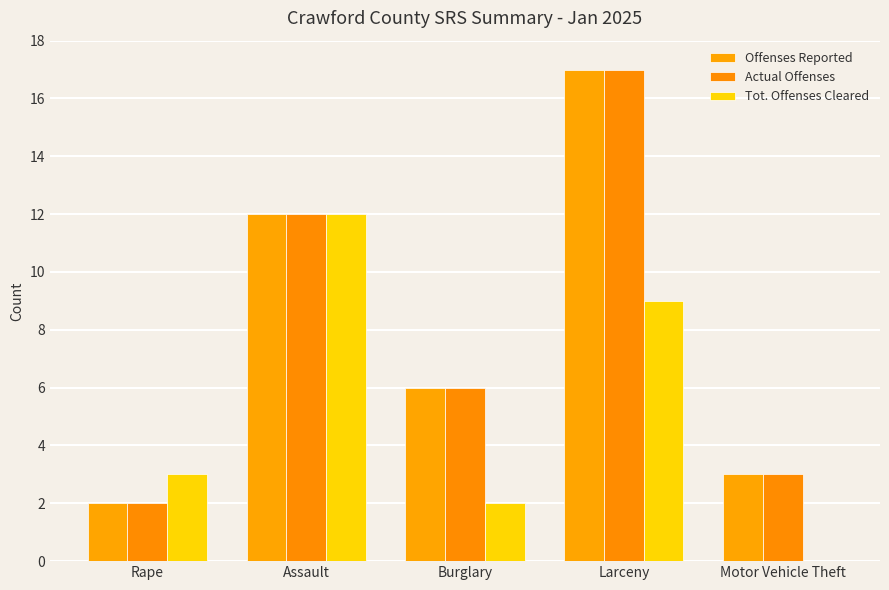

Which series has the largest total across all categories?

Offenses Reported